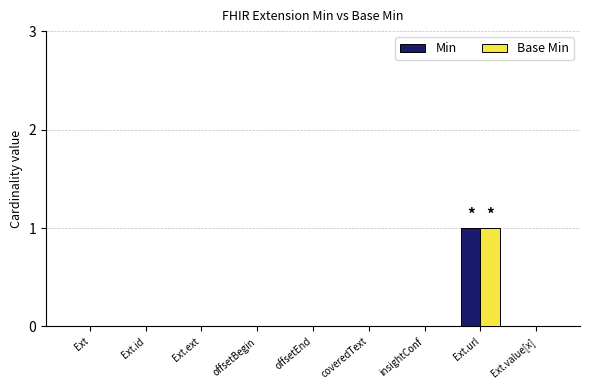

Is it true that Min equals 0 at Ext?

True